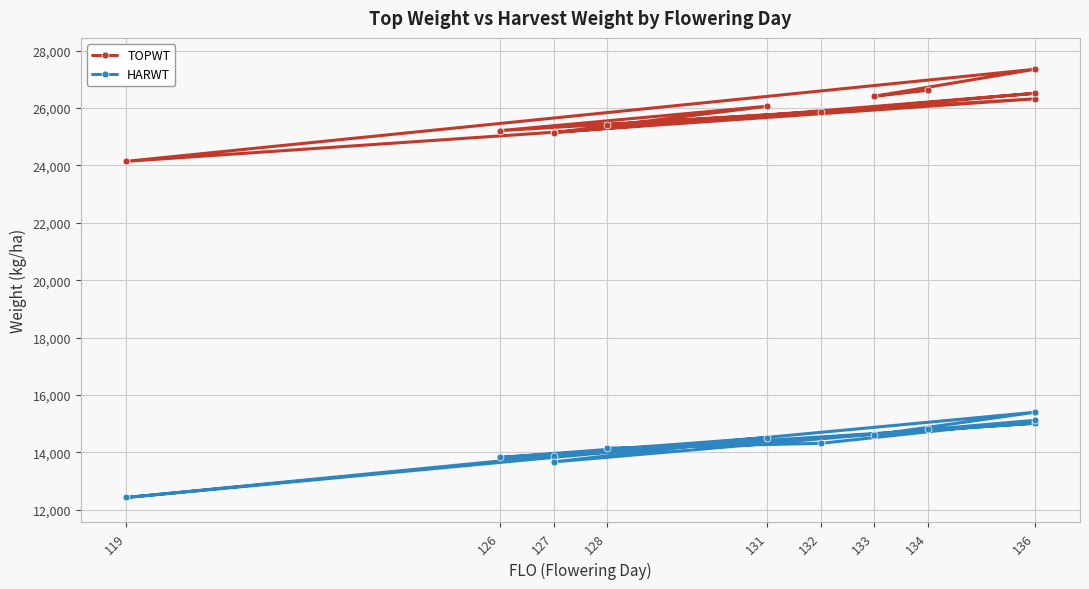

What is the average value of the TOPWT series?

25852